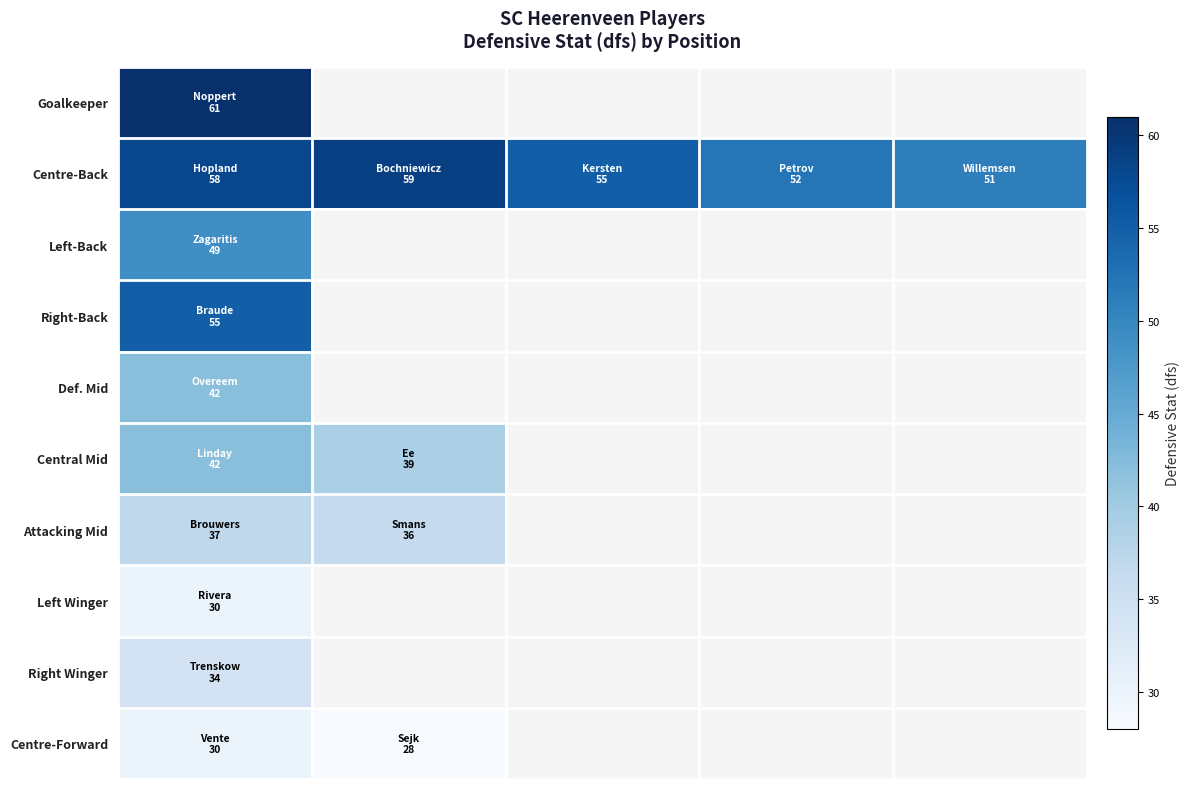

Between 0 and 3, which is larger?

3